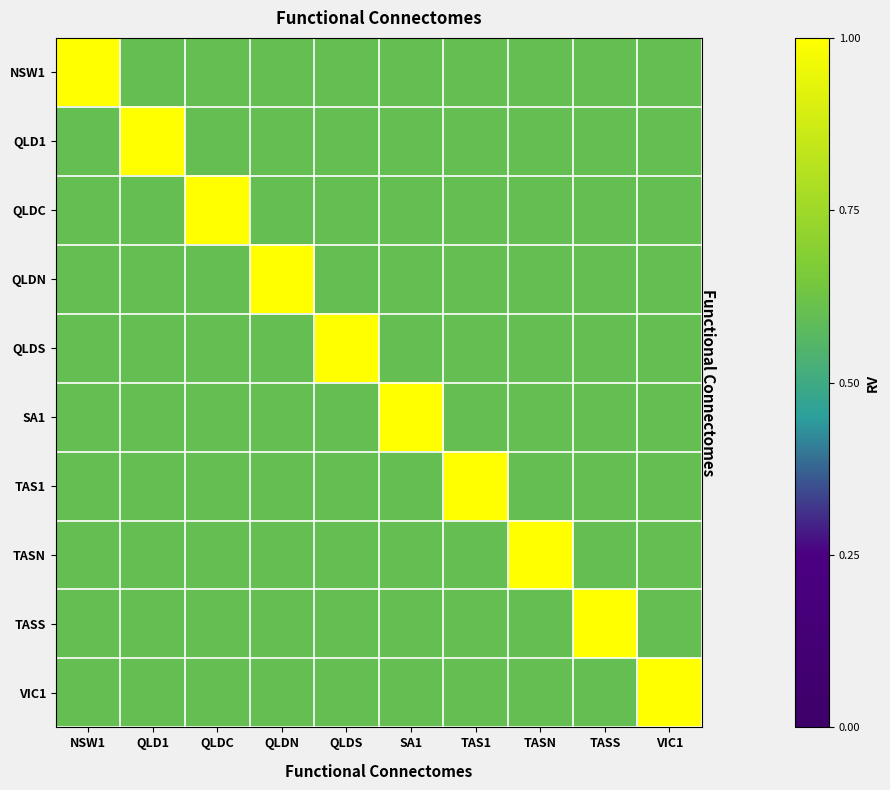

Between TASN and NSW1, which is larger?

NSW1